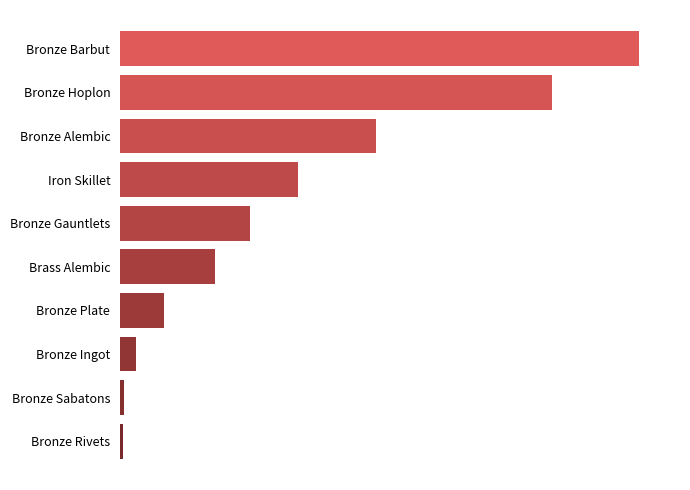

What is the greatest value displayed?

60008.0